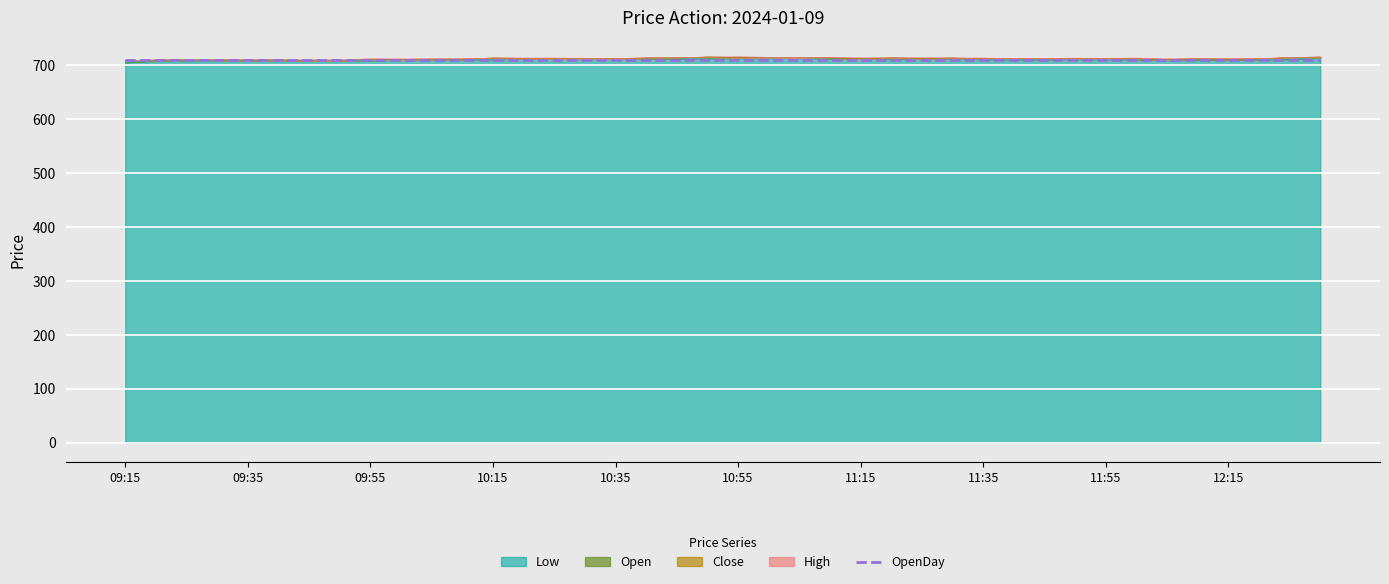

True or false: Open has a value of 290.3 at 11:45.

False